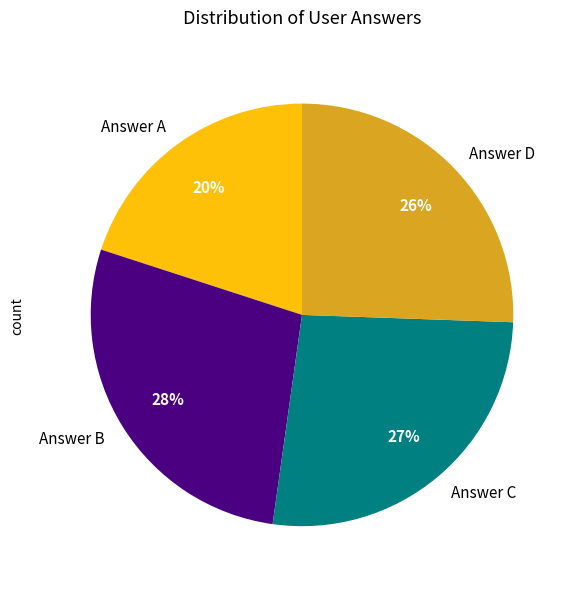

Combined, do Answer C and Answer B account for over 50%?

Yes